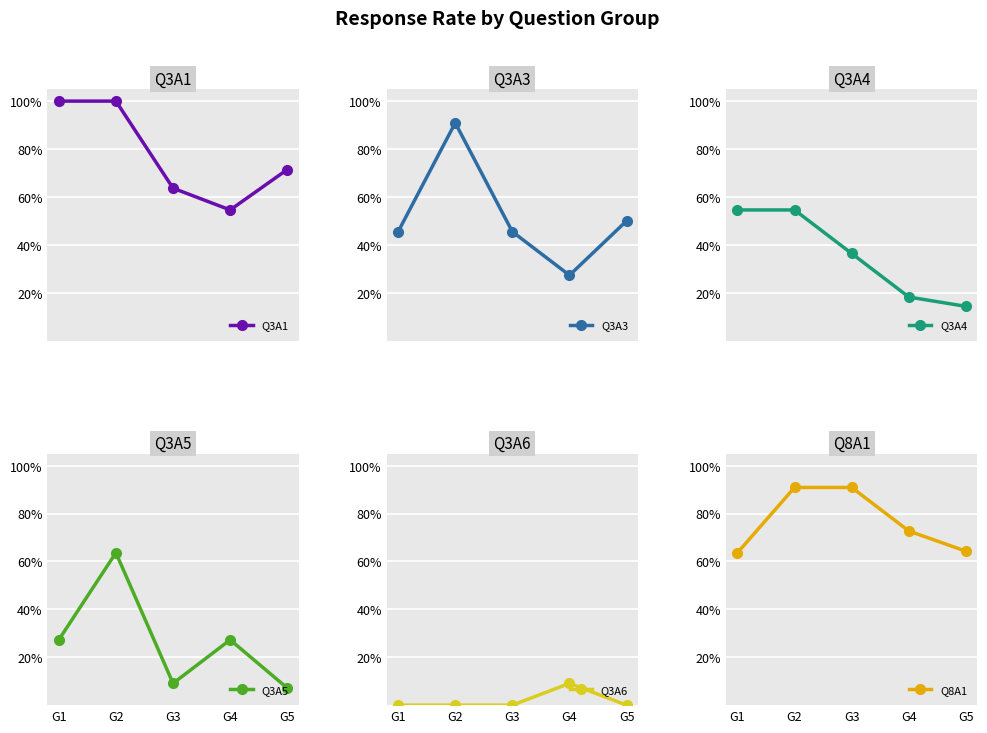

What are all the series names shown in the legend?

Q3A1, Q3A3, Q3A4, Q3A5, Q3A6, Q8A1